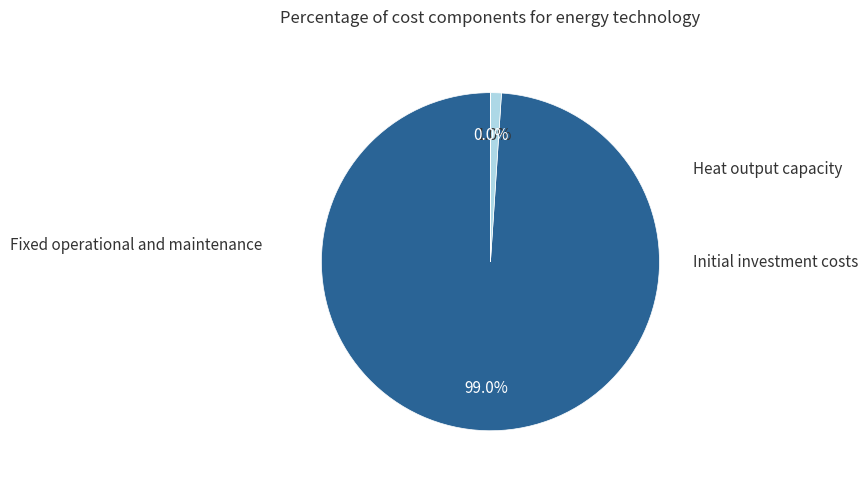

Which slice is the smallest?

Heat output capacity